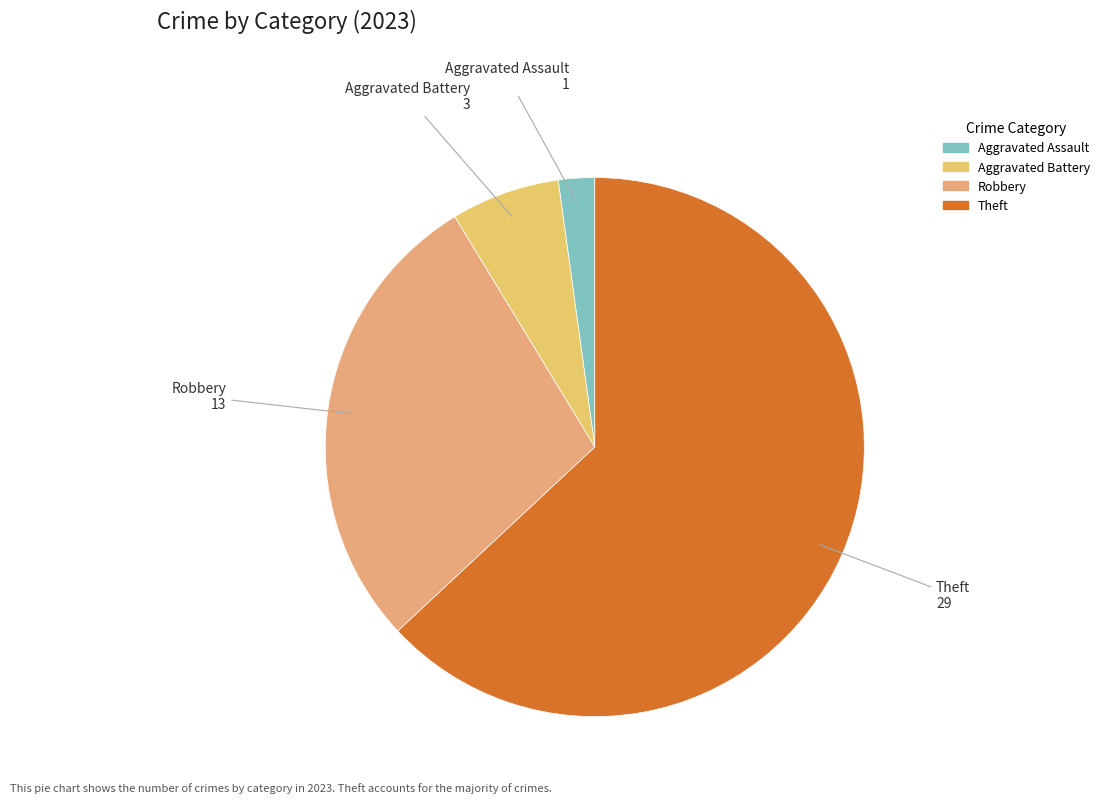

Does any single category account for the majority?

Yes